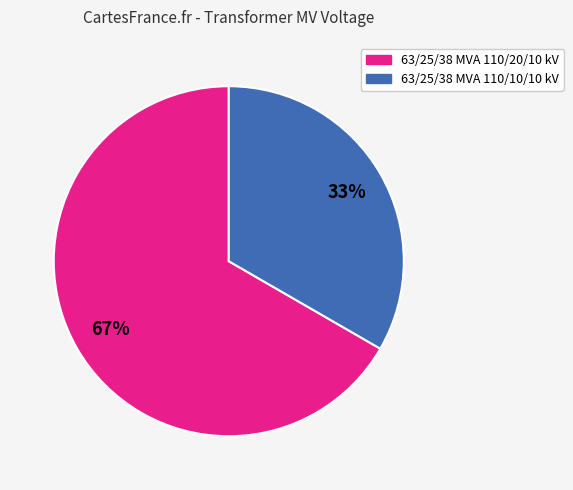

Is the sum of 63/25/38 MVA 110/10/10 kV and 63/25/38 MVA 110/20/10 kV greater than half?

Yes